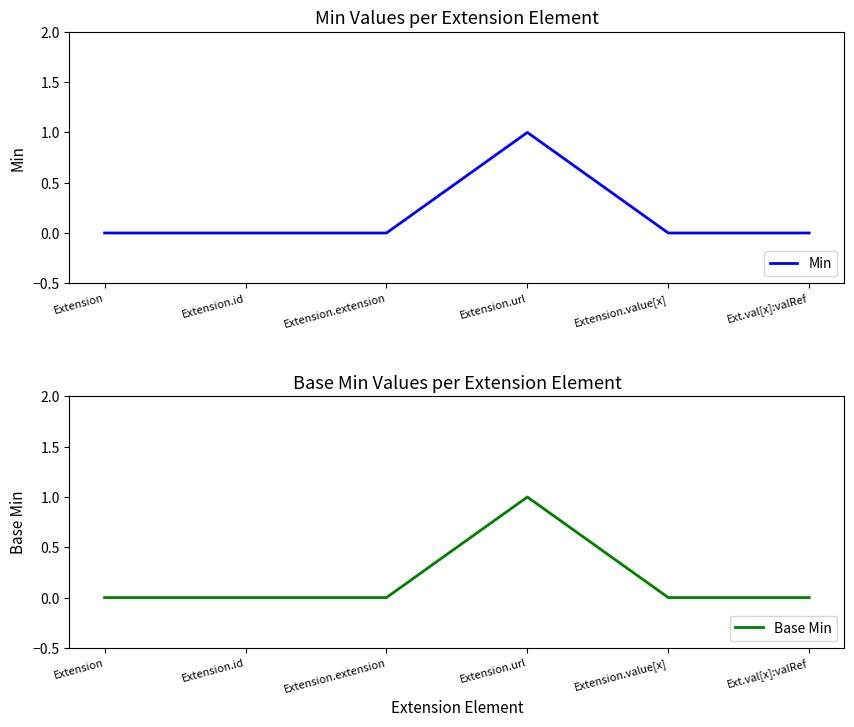

True or false: Base Min has a value of 0 at Extension.extension.

True